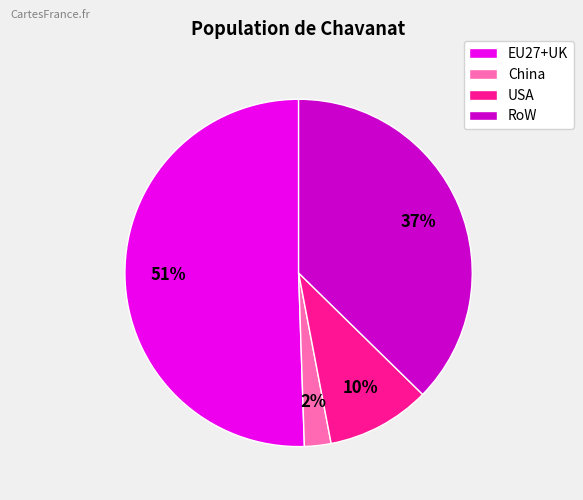

What is the largest slice in the pie chart?

EU27+UK